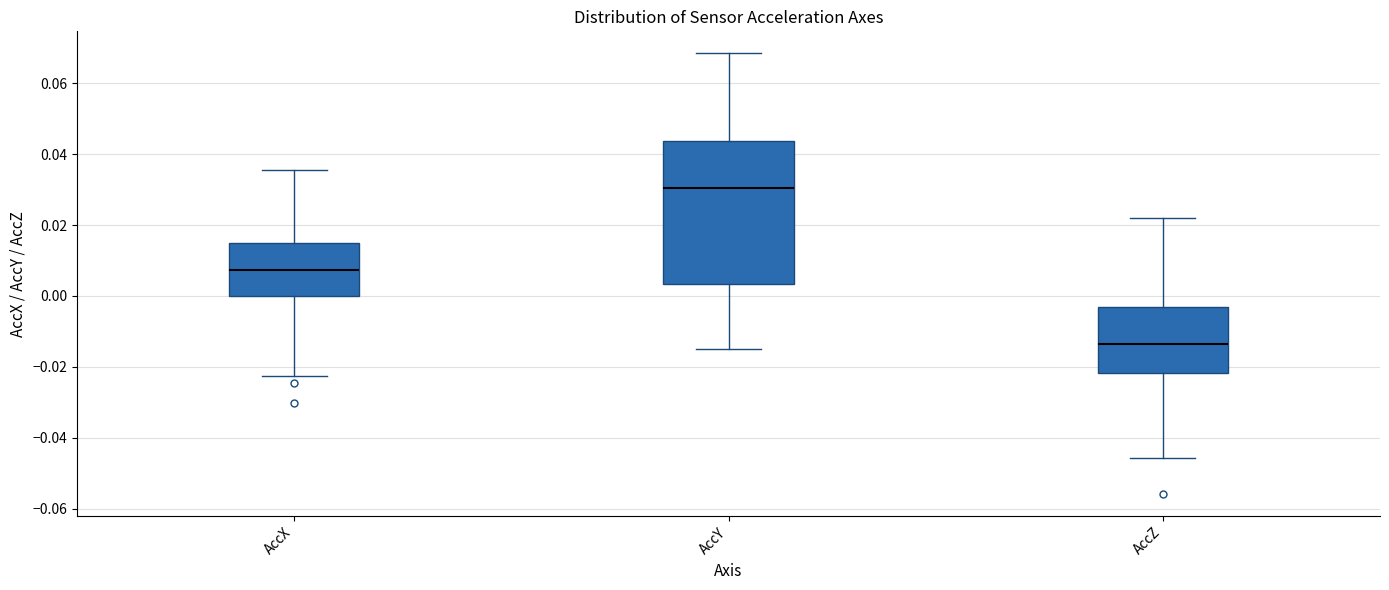

Comparing the boxes themselves (not the whiskers), which one is the tallest?

AccY